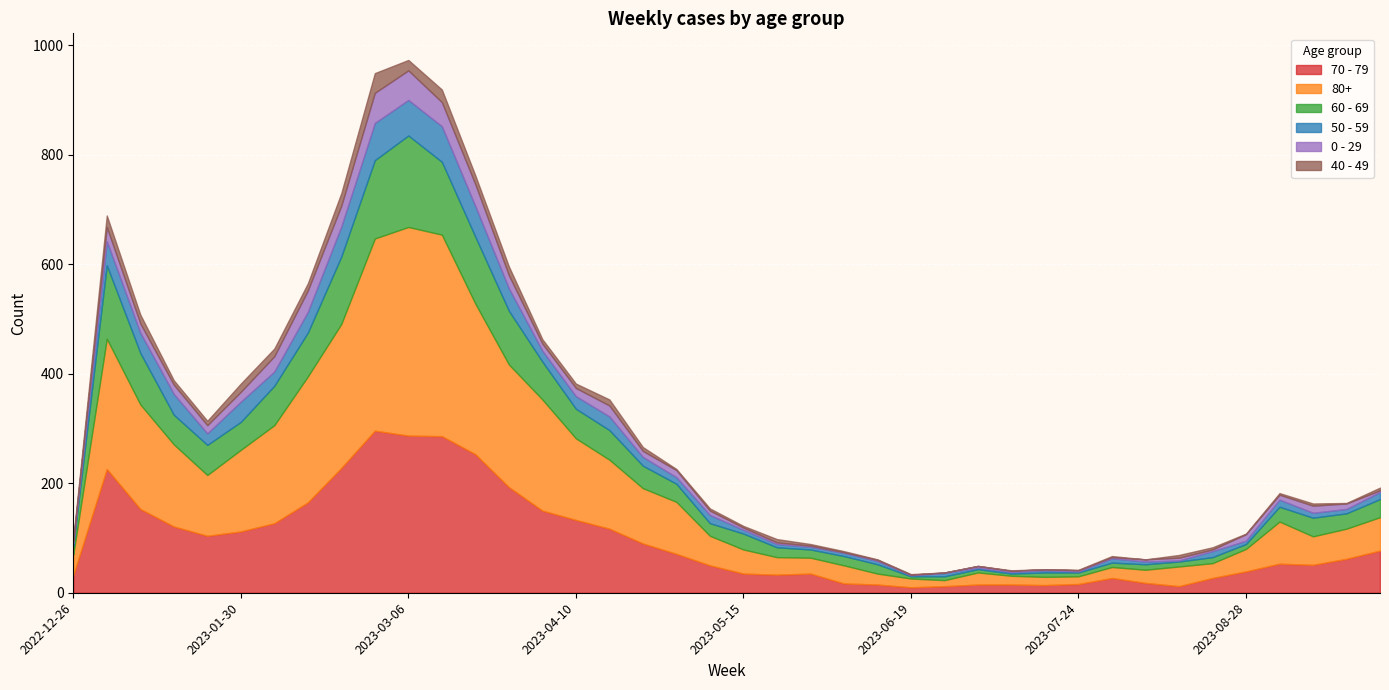

Is it true that 70 - 79 equals 199 at 2023-04-03?

False